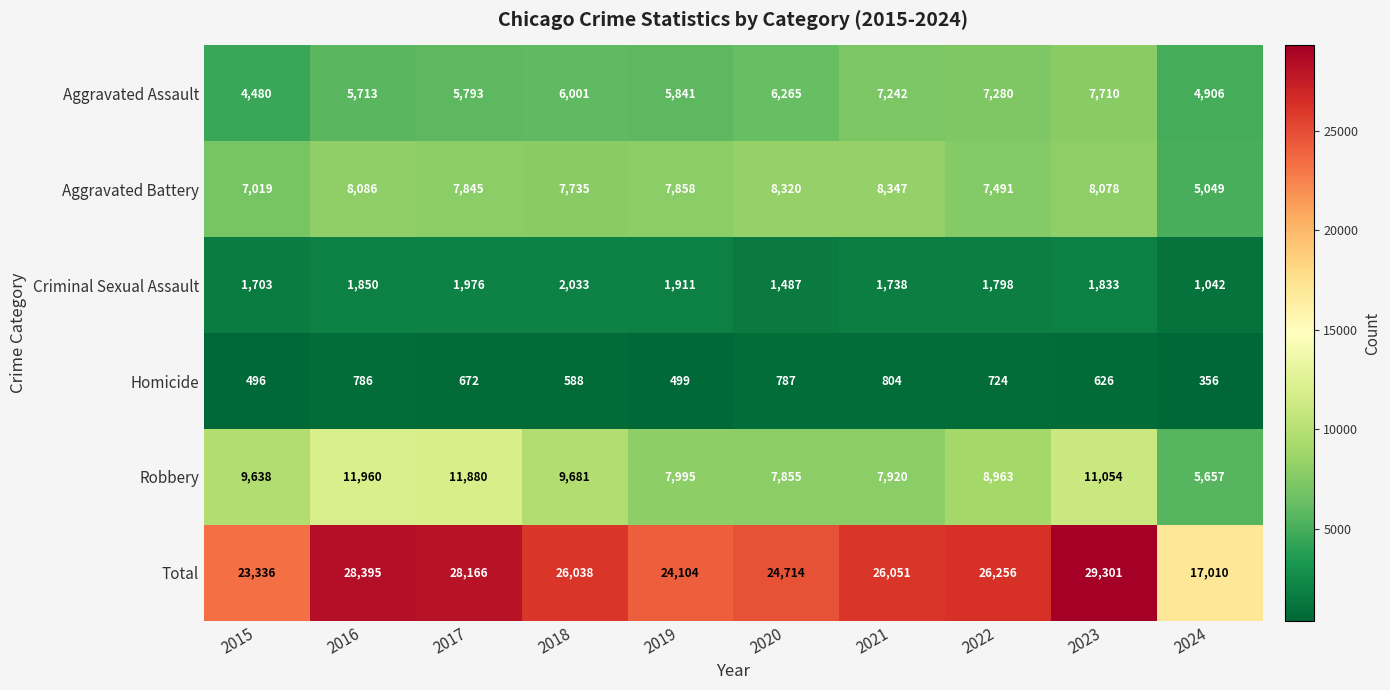

The Total series shows 28395 at 2016. True or false?

True